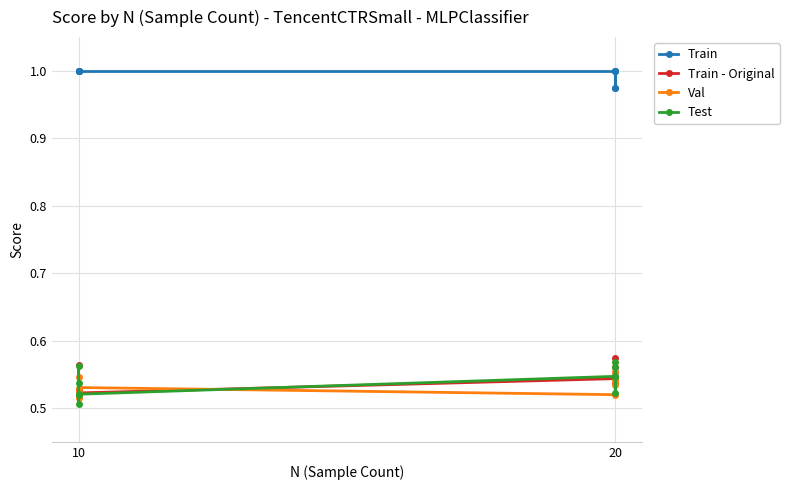

True or false: Test and Train intersect in this chart.

False